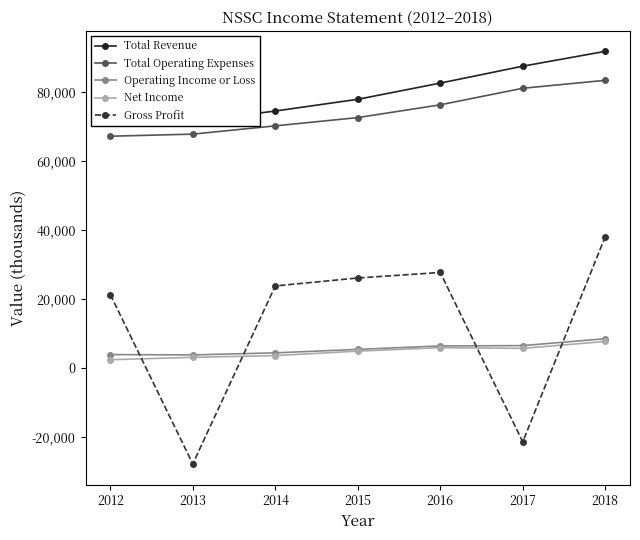

At which label is Gross Profit closest to 5050?

2012